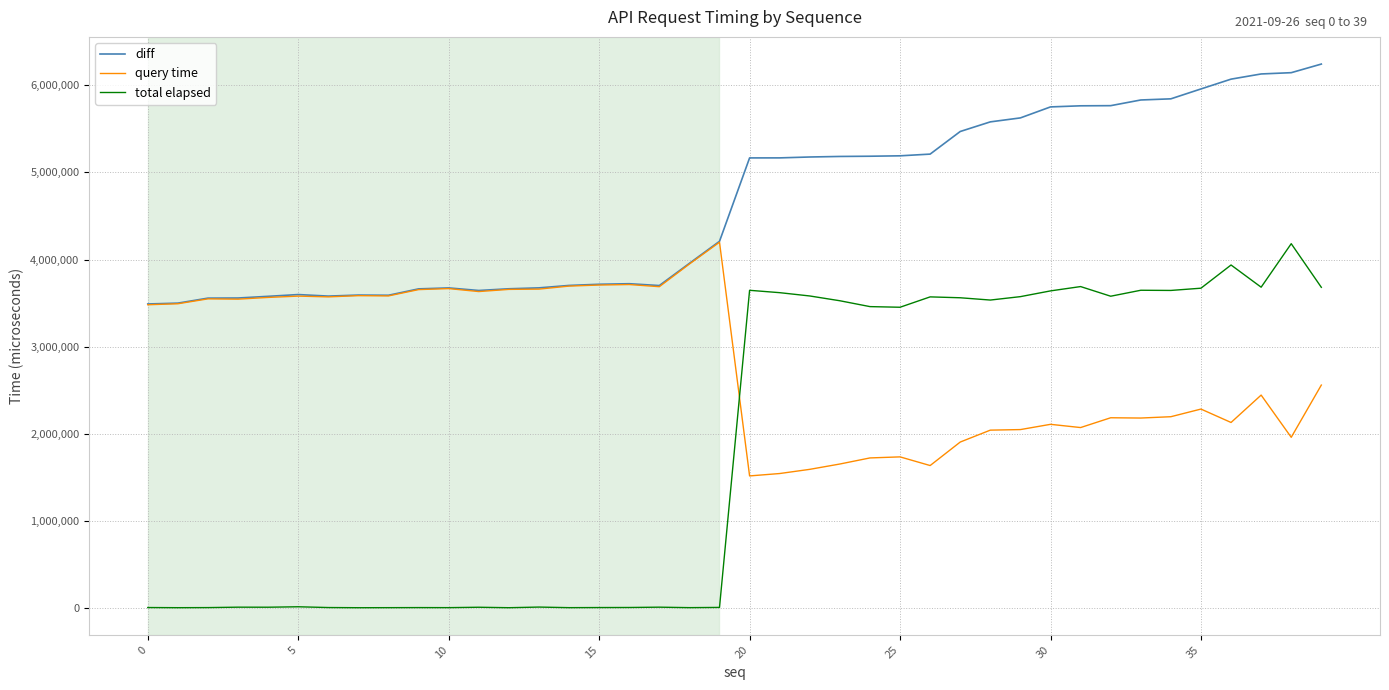

In query time, how many points are higher than both neighbors (excluding endpoints)?

11